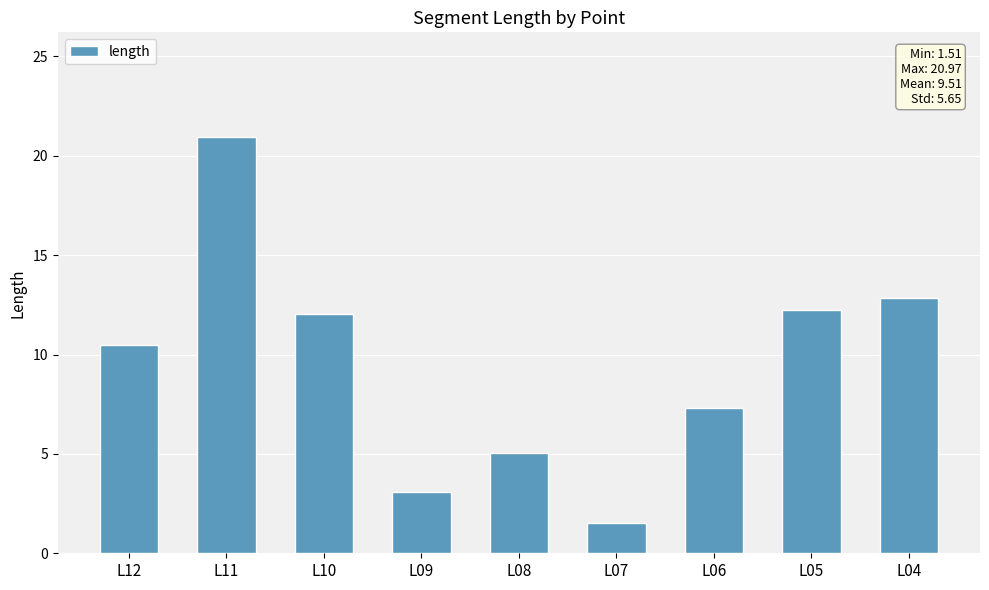

At which label is the value closest to 11?

L12